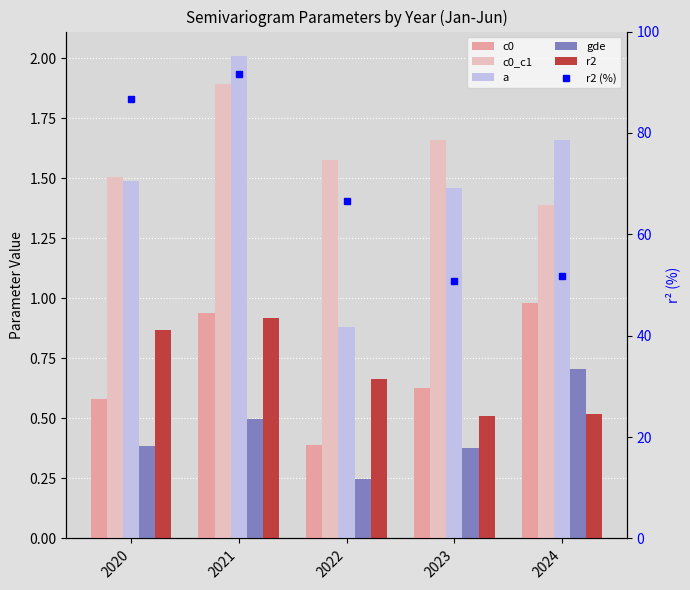

Which category has the highest value in the gde series?

2024